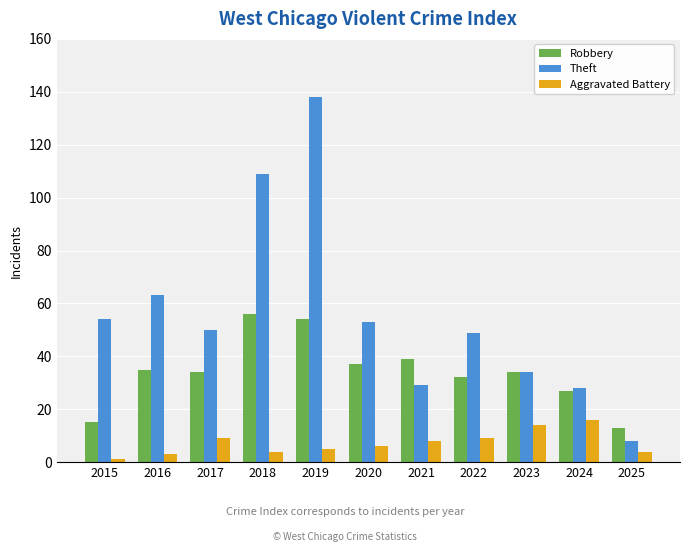

What is the value of the Theft bar at the 2nd from the left?

63